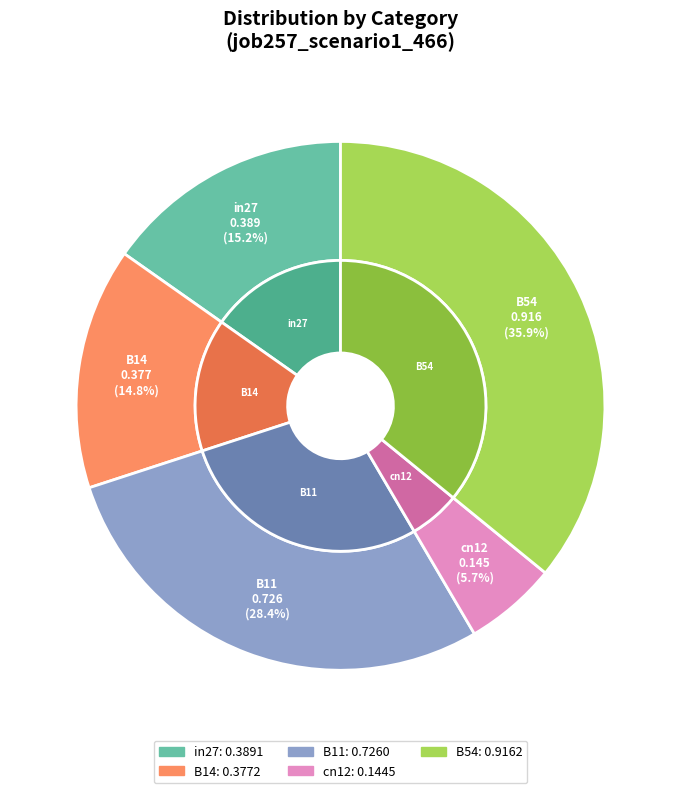

To the nearest percent, what is the difference between the in27 and B11 slice percentages?

13%